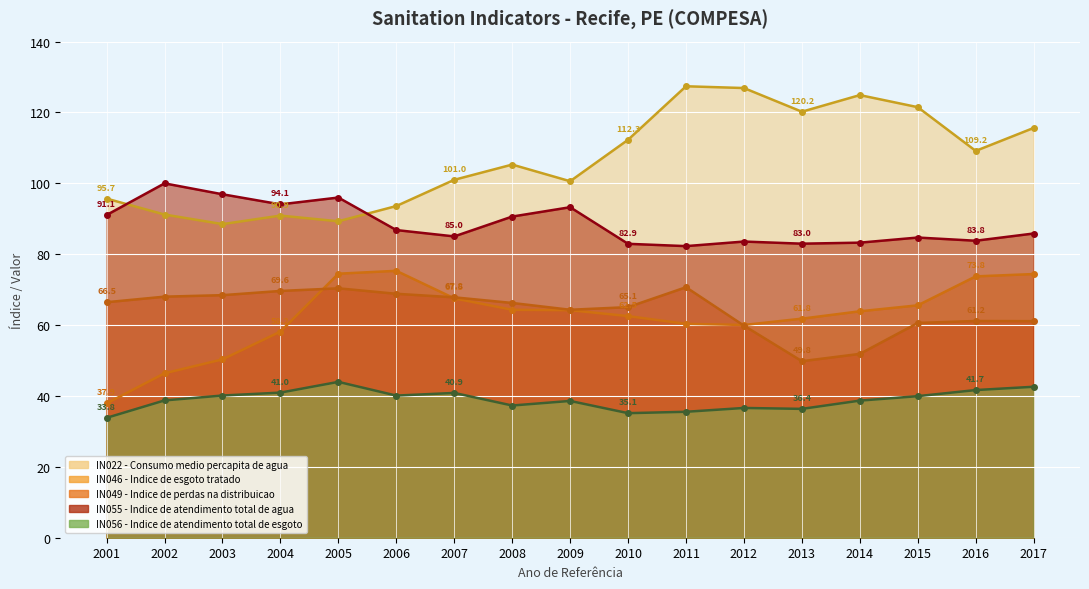

Where is IN055 - Indice de atendimento total de agua nearest to the value 91?

2001